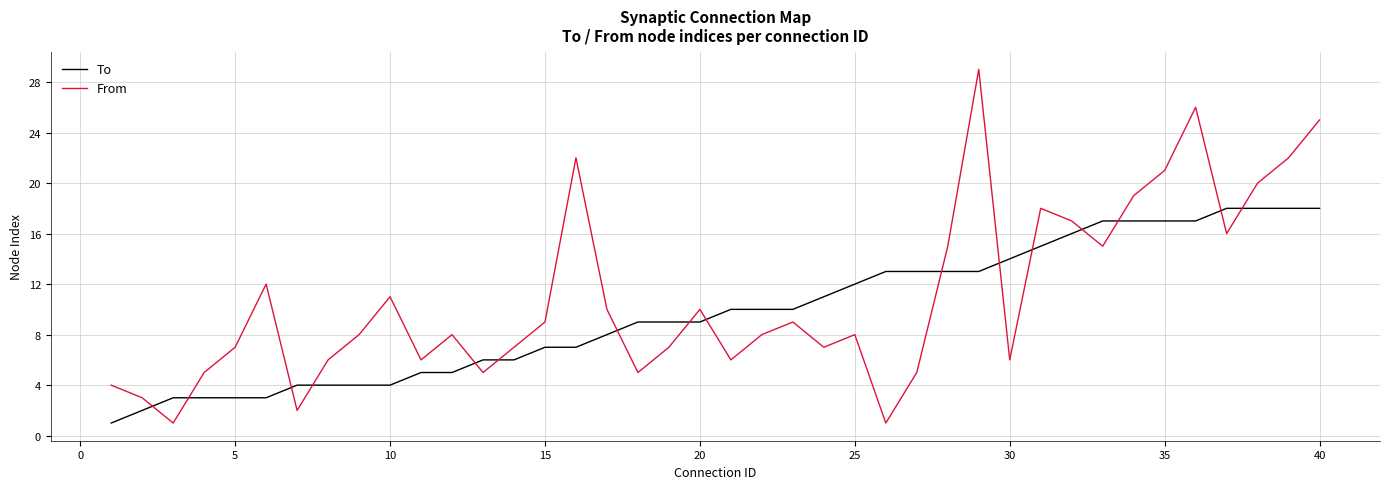

How many times do From and To cross each other?

16